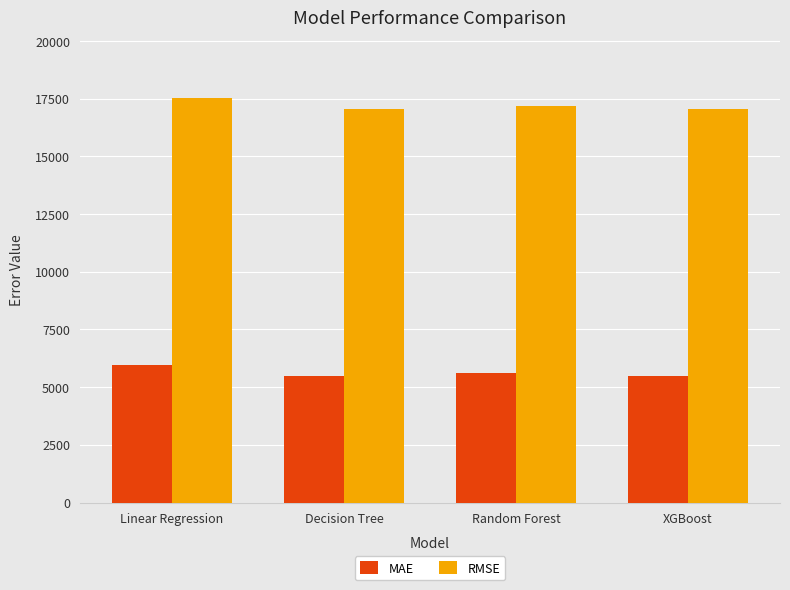

What is the spread (max minus min) of values at XGBoost?

11582.9